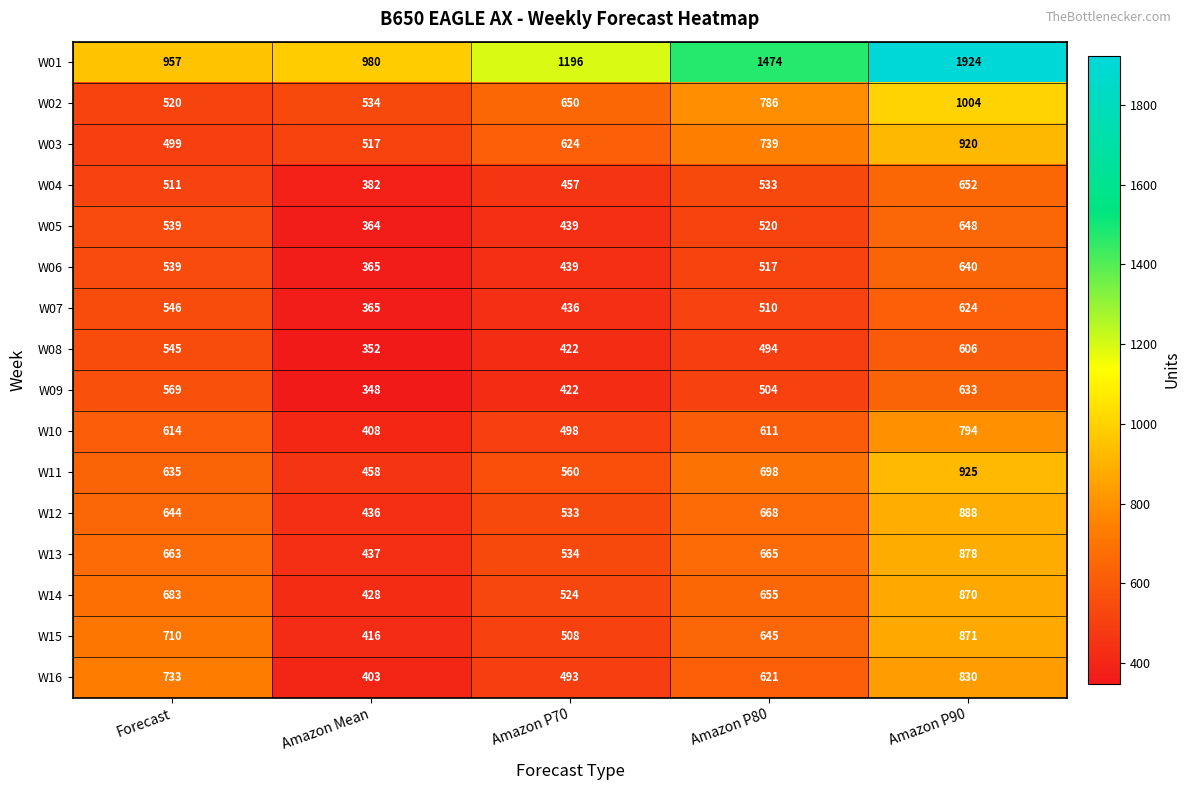

Is it true that W04 equals 652 at Amazon P90?

True